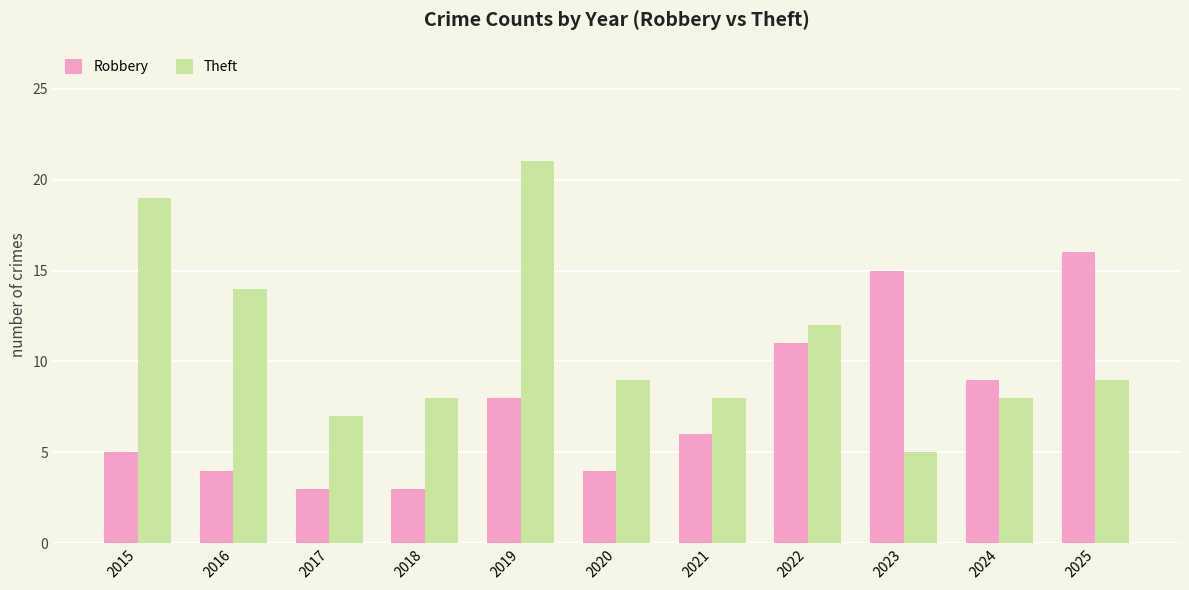

How many values in the Theft series are below 9?

5